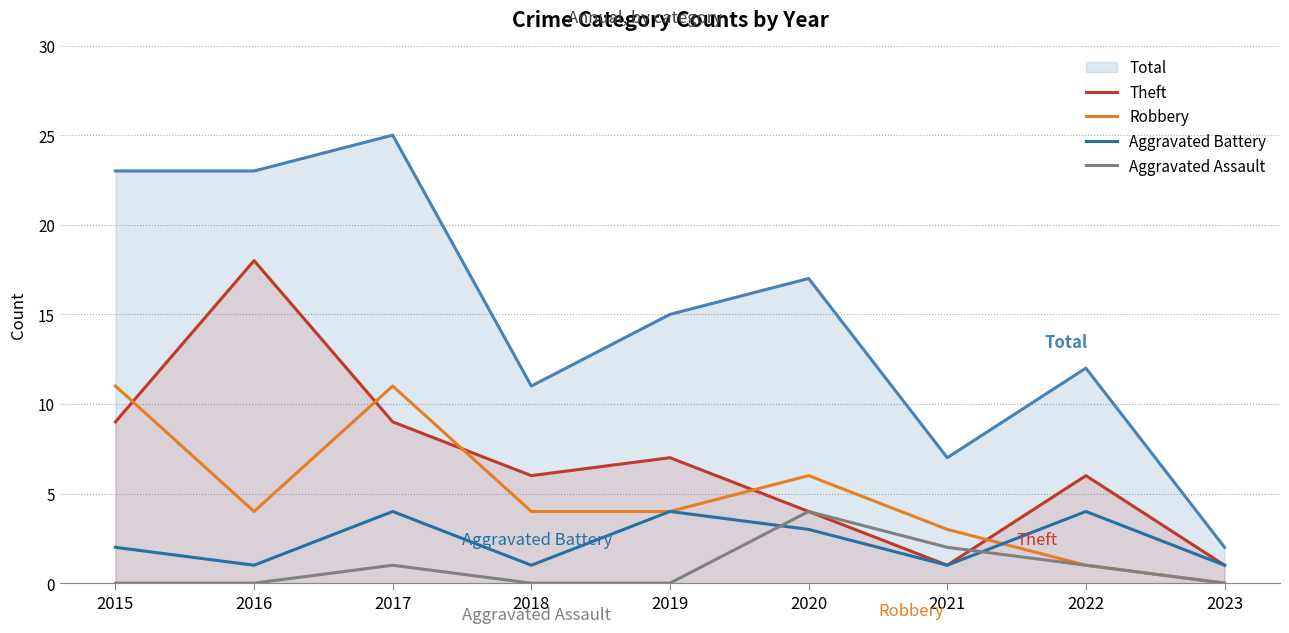

At which label does Aggravated Assault reach its minimum?

2015